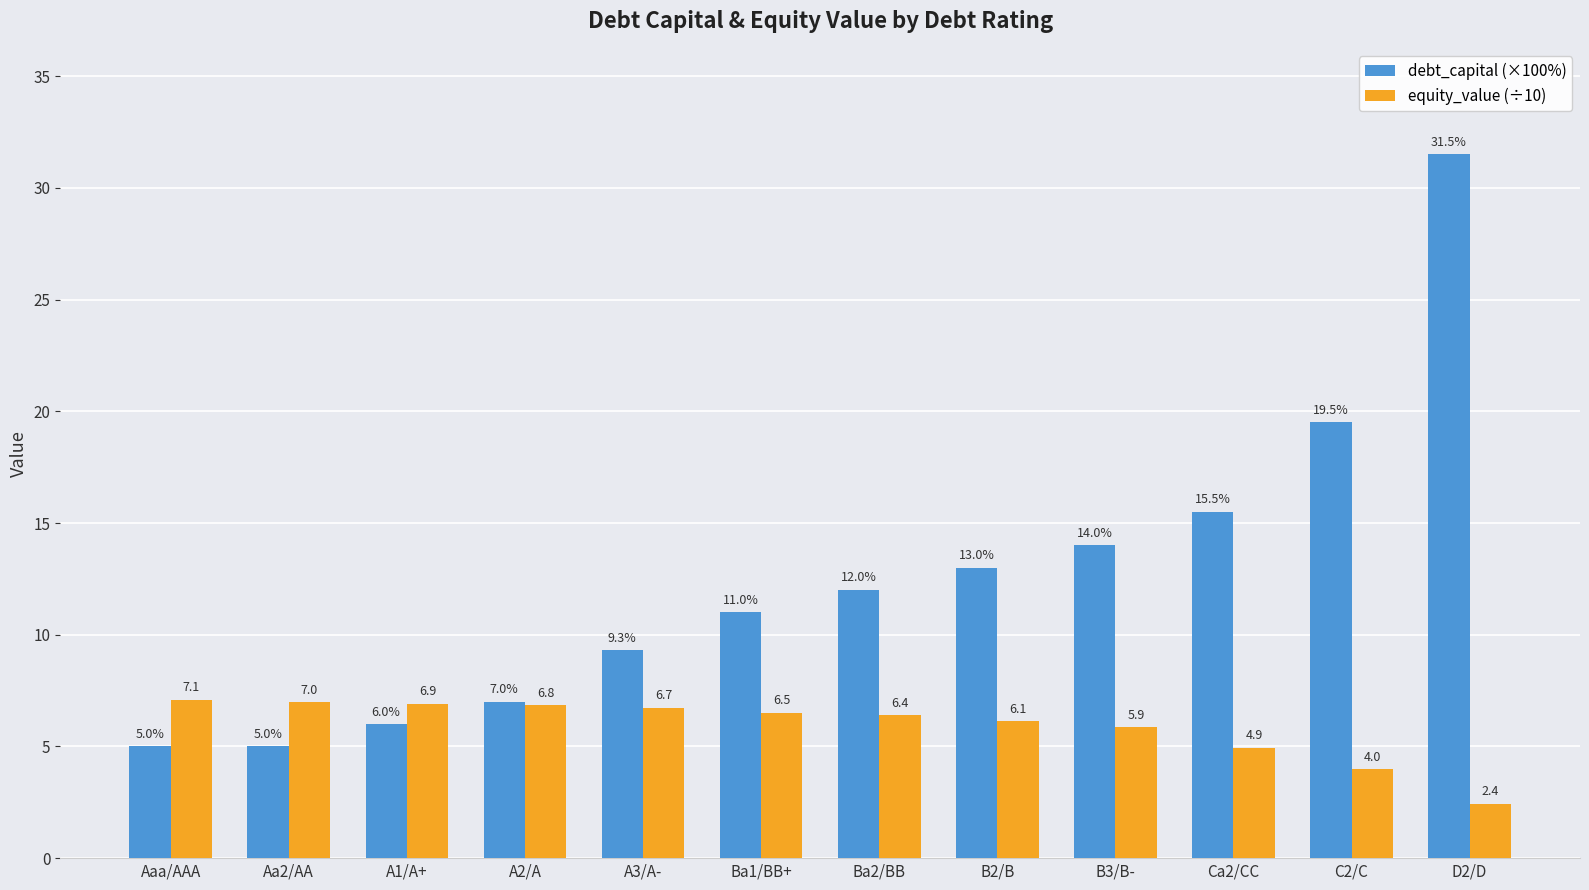

Which series has the largest total across all categories?

debt_capital (×100%)